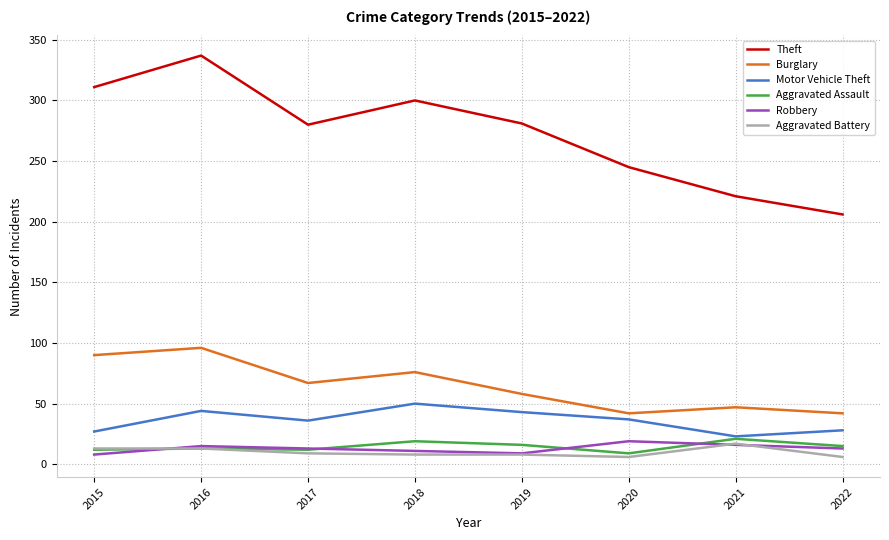

What is the total value across all series at 2018?

464